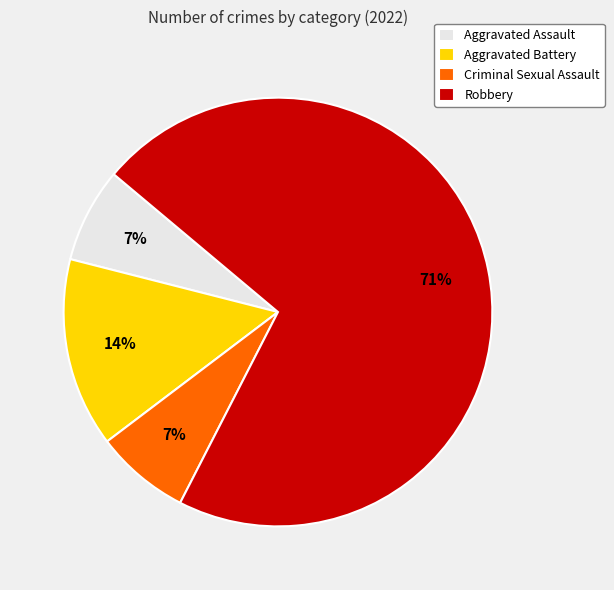

Does Aggravated Battery represent more than half of the total?

No